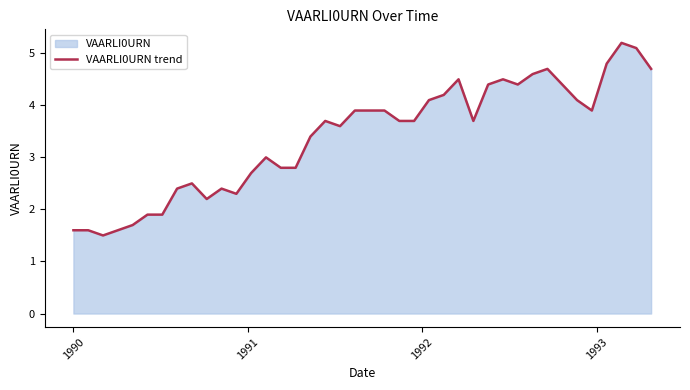

What is the minimum value shown in the chart?

1.5